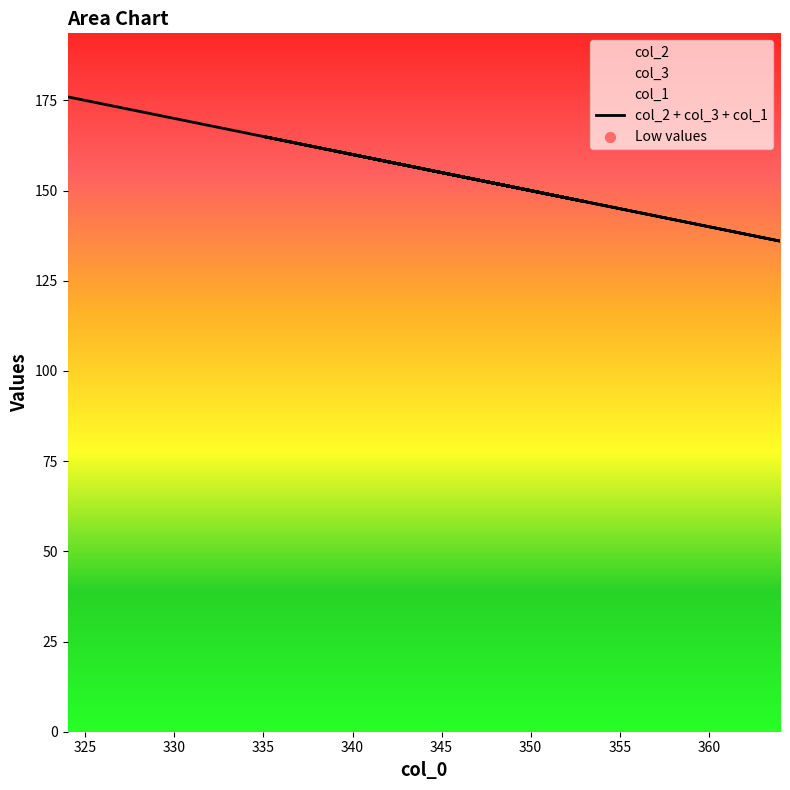

Is the value of col_3 at 346 greater than the value of col_2 at 341?

No